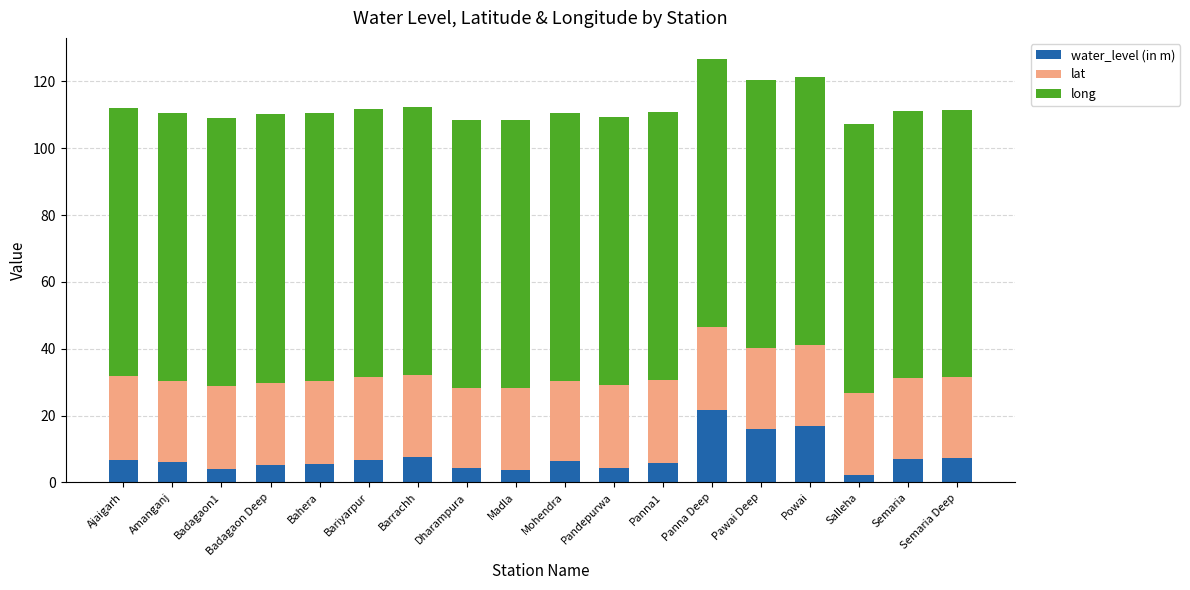

What is the total value across all series at Panna1?

110.8